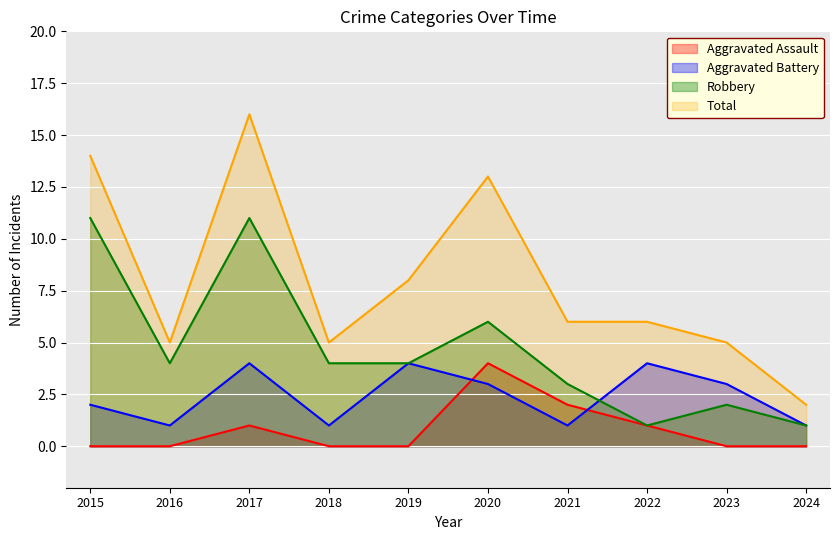

Is the value of Robbery at 2021 greater than the value of Aggravated Battery at 2021?

Yes